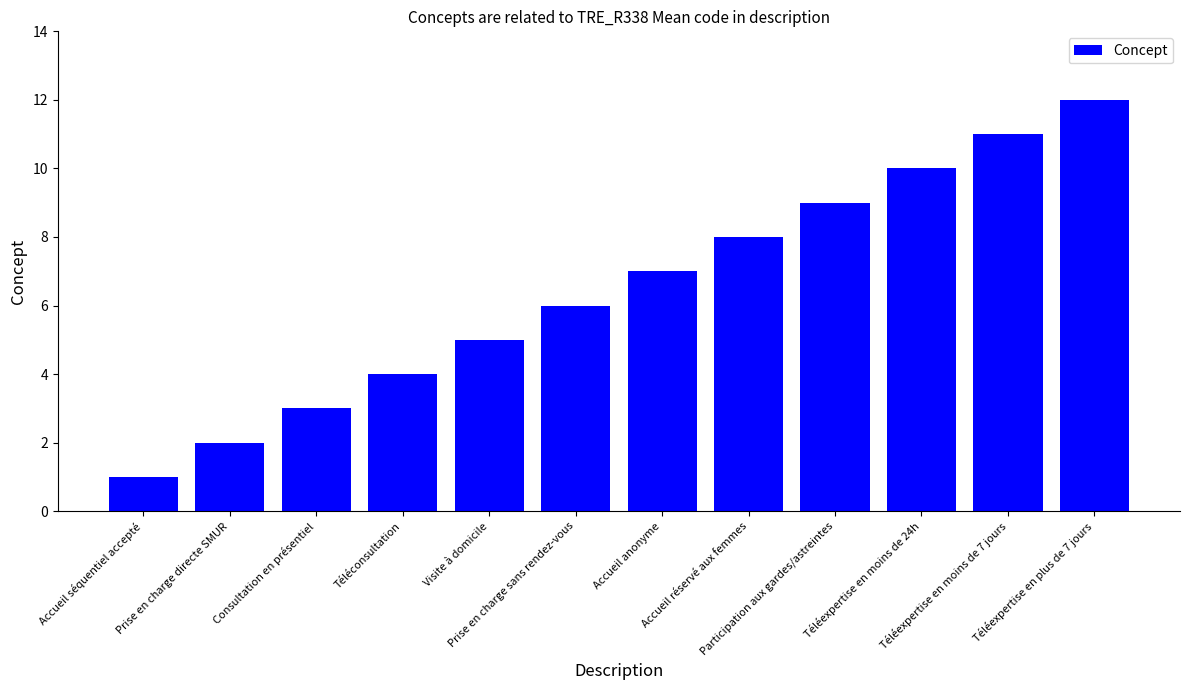

Which label corresponds to the smallest value in the chart?

Accueil séquentiel accepté